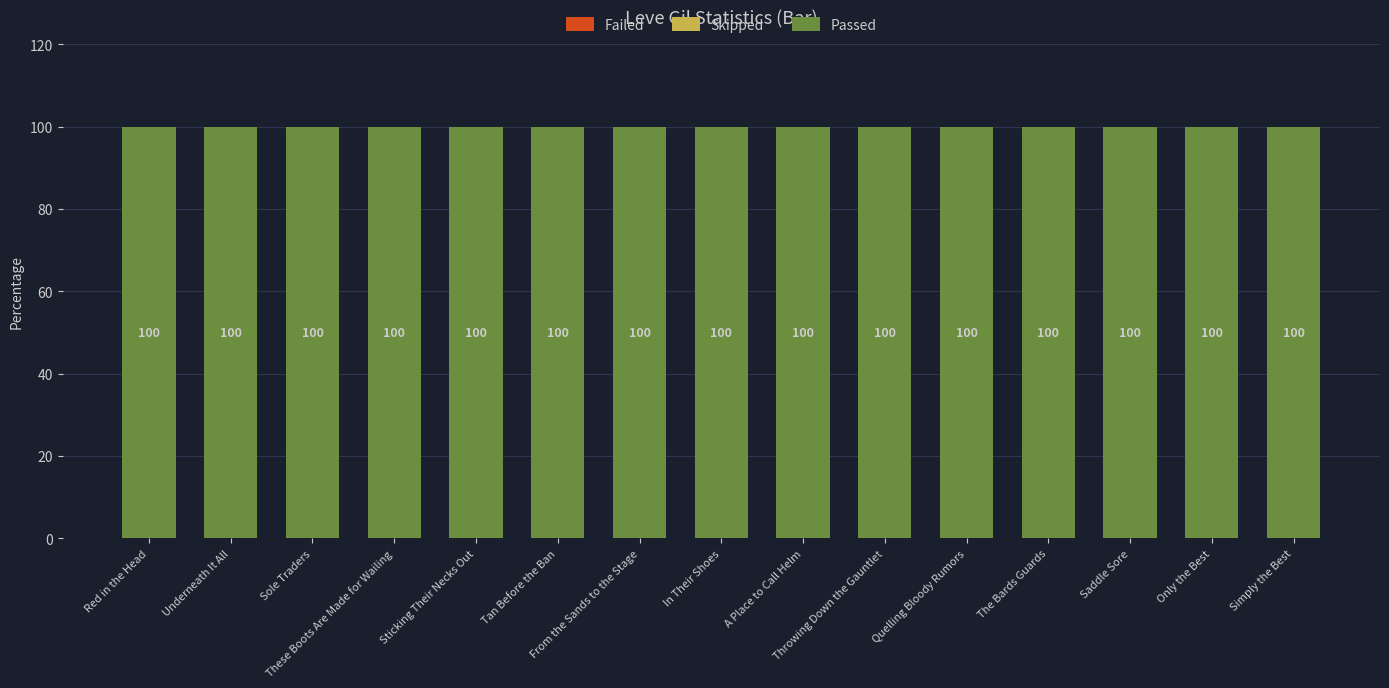

Reading right to left, transcribe all the data shown in this chart.

Failed: 0	0	0	0	0	0	0	0	0	0	0	0	0	0	0
Skipped: 0	0	0	0	0	0	0	0	0	0	0	0	0	0	0
Passed: 100	100	100	100	100	100	100	100	100	100	100	100	100	100	100